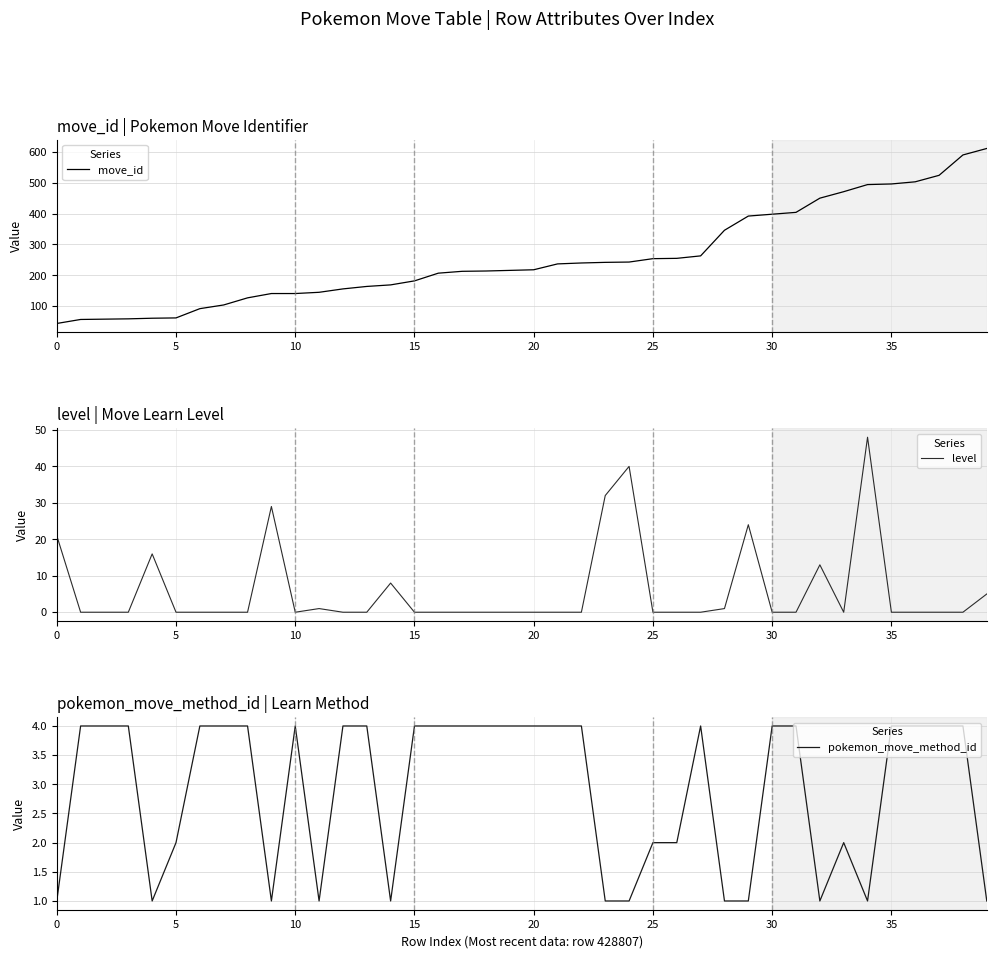

Which series has the widest spread of values?

move_id